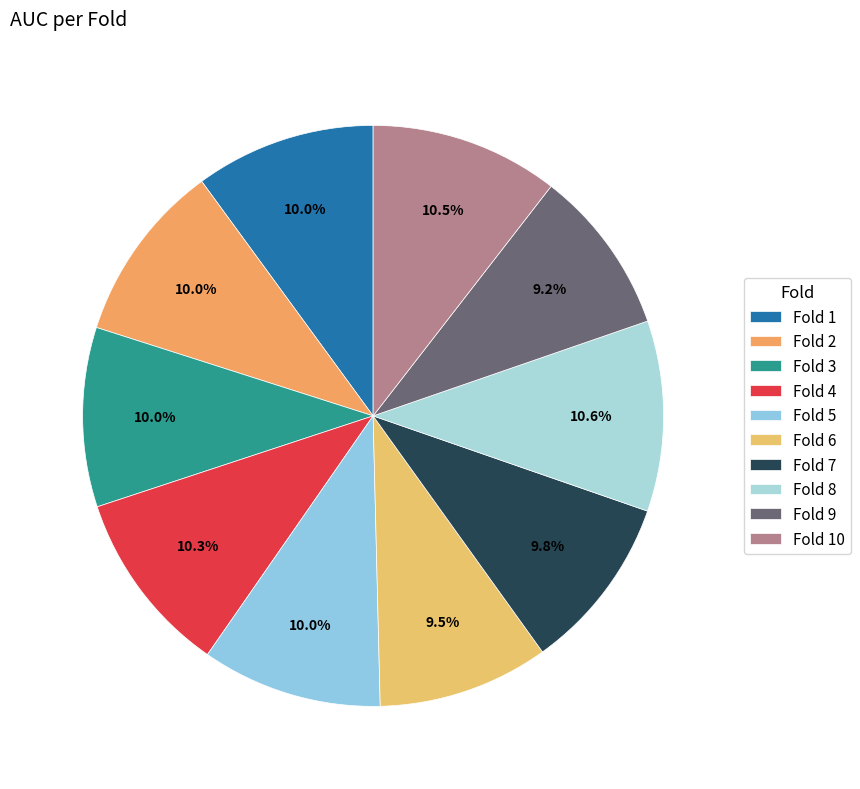

Which category has the biggest portion of the pie?

Fold 8